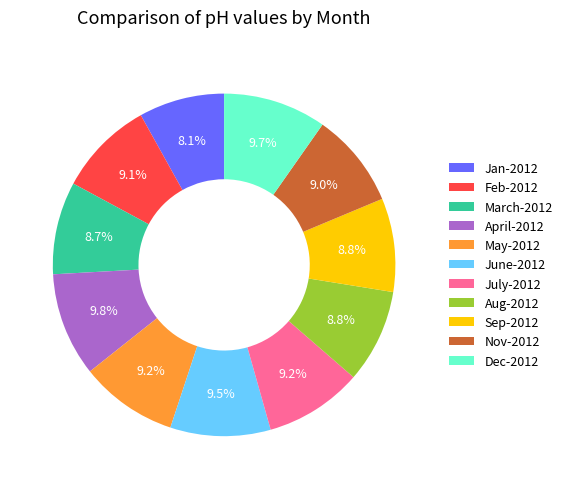

Which slice is the smallest?

Jan-2012